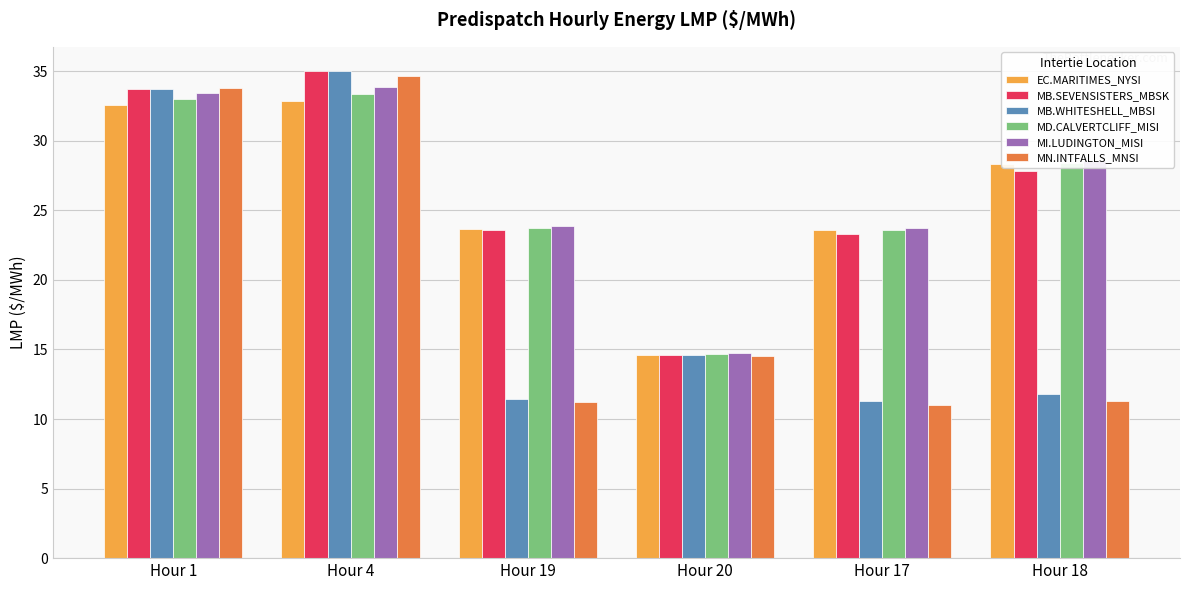

At which label does MI.LUDINGTON_MISI reach its peak?

Hour 4